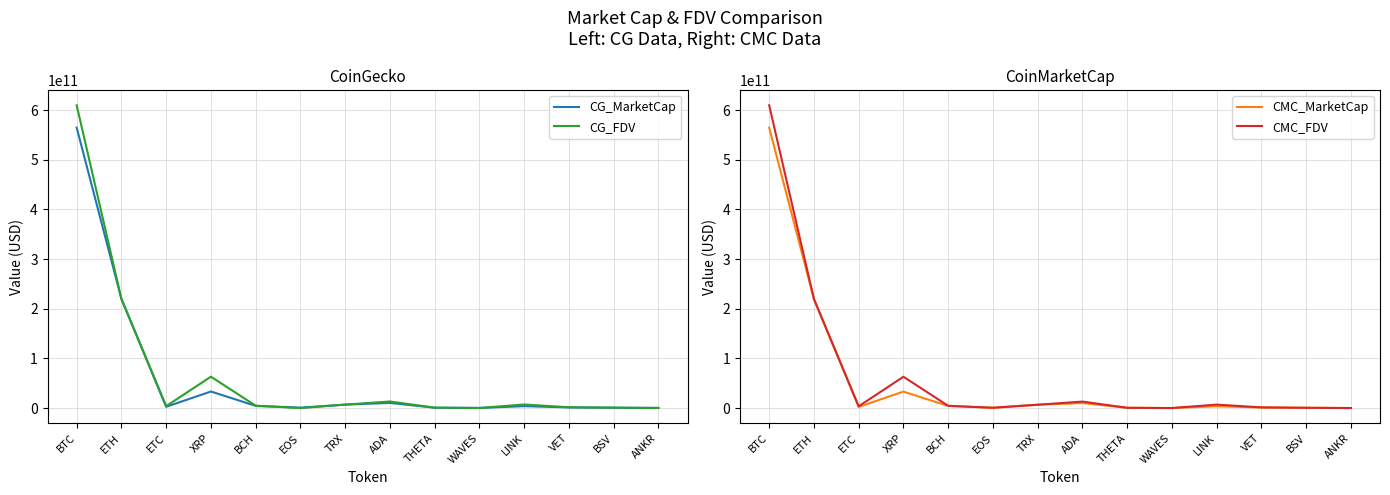

What is the minimum value for CMC_MarketCap?

211456215.8